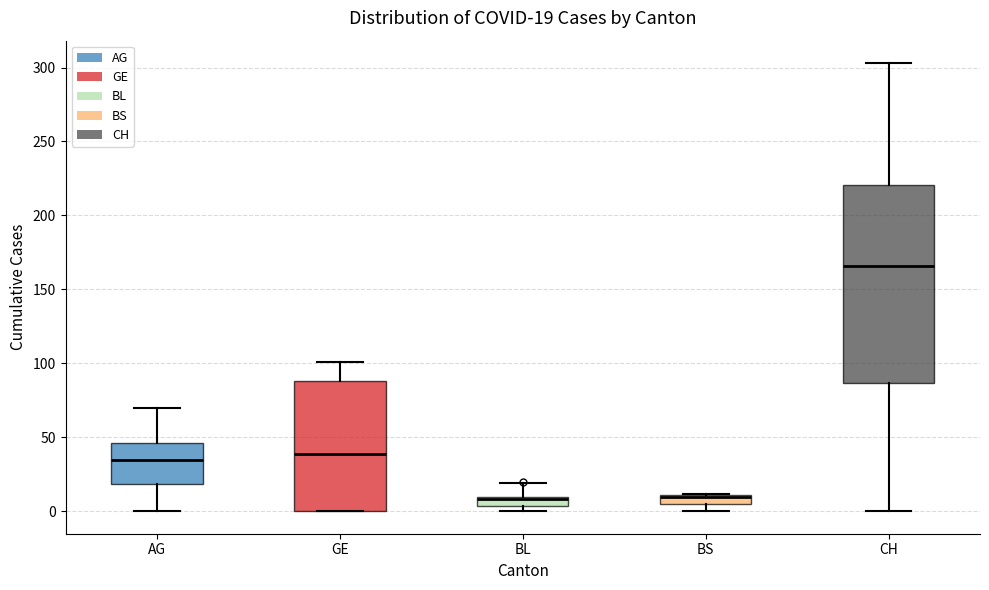

Comparing the boxes themselves (not the whiskers), which one is the tallest?

CH